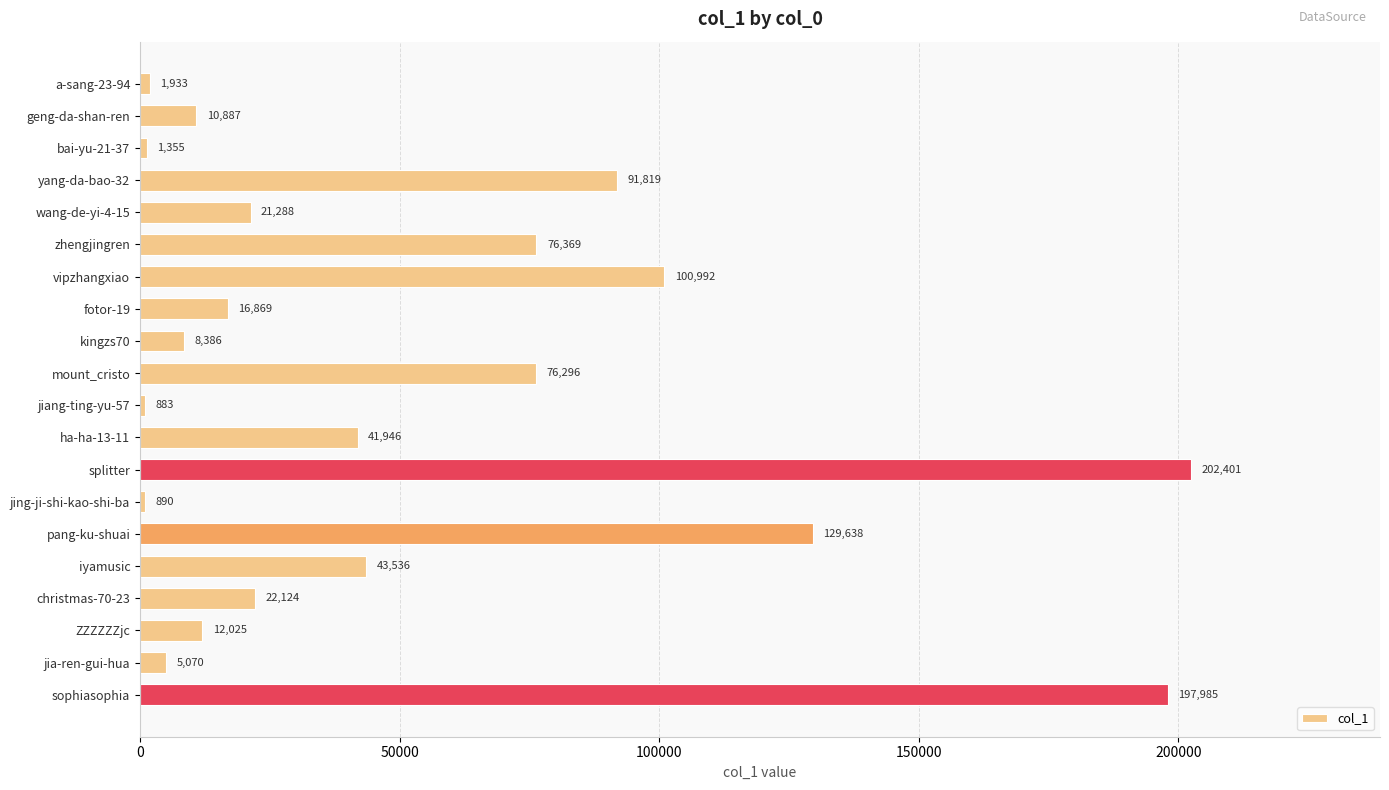

What is the average value?

53135